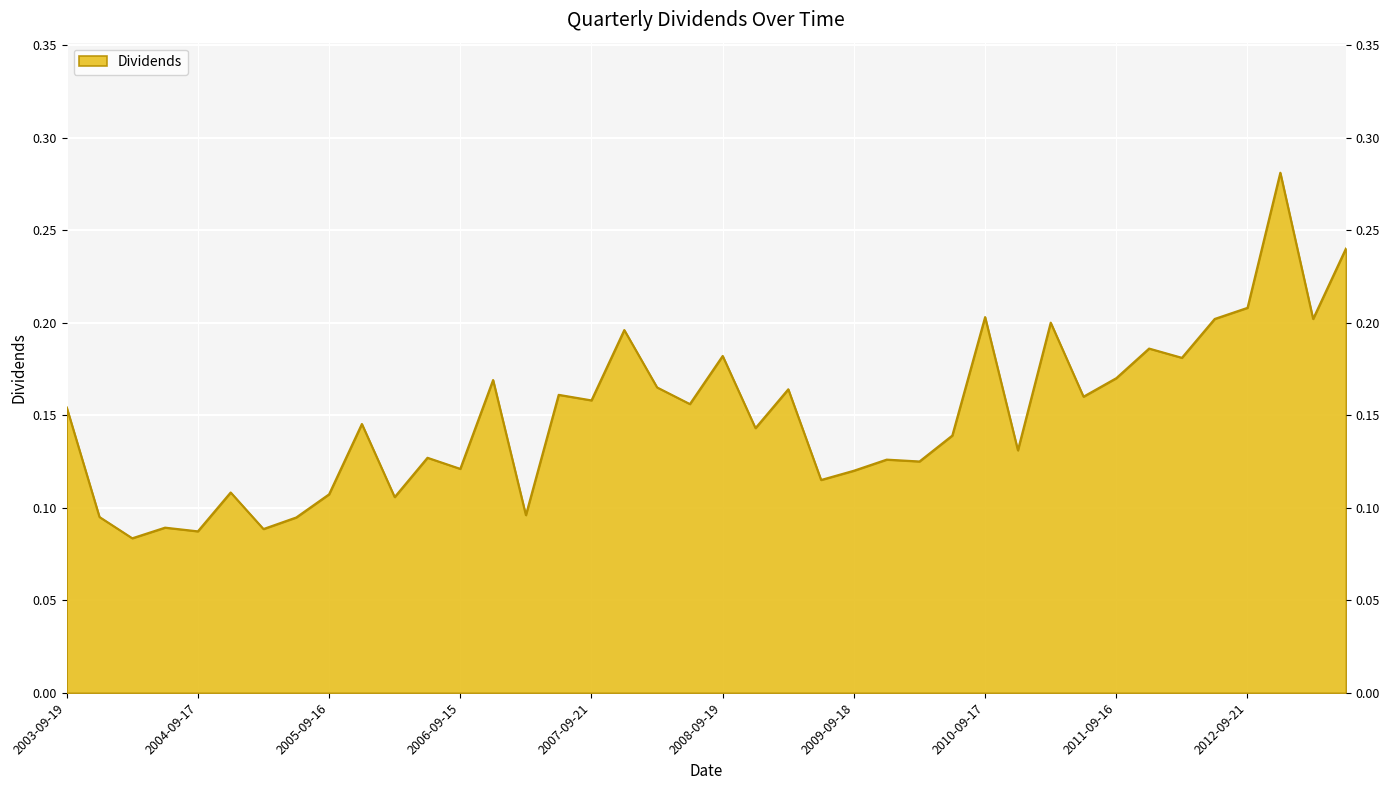

True or false: the data shows 0.1 at 2009-06-19.

False